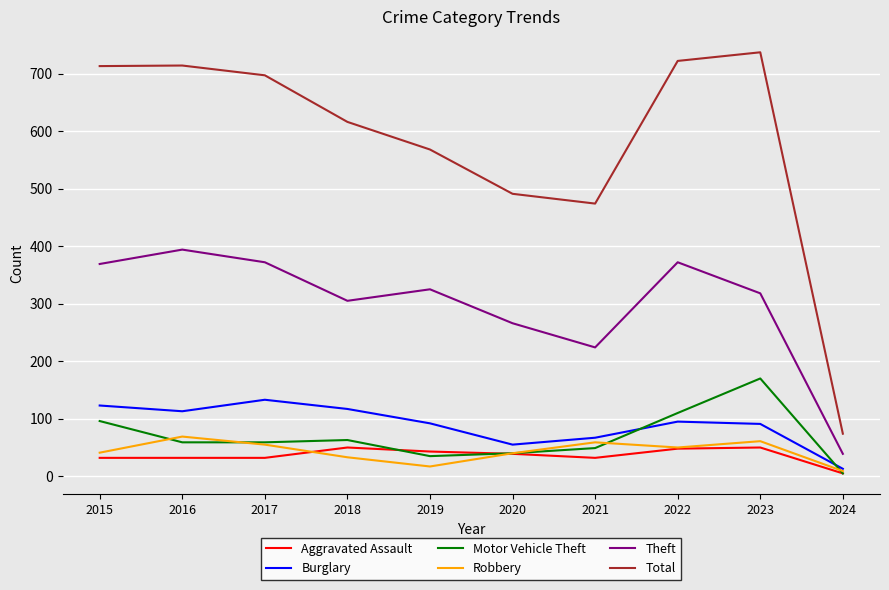

At which label is Motor Vehicle Theft closest to 87?

2015